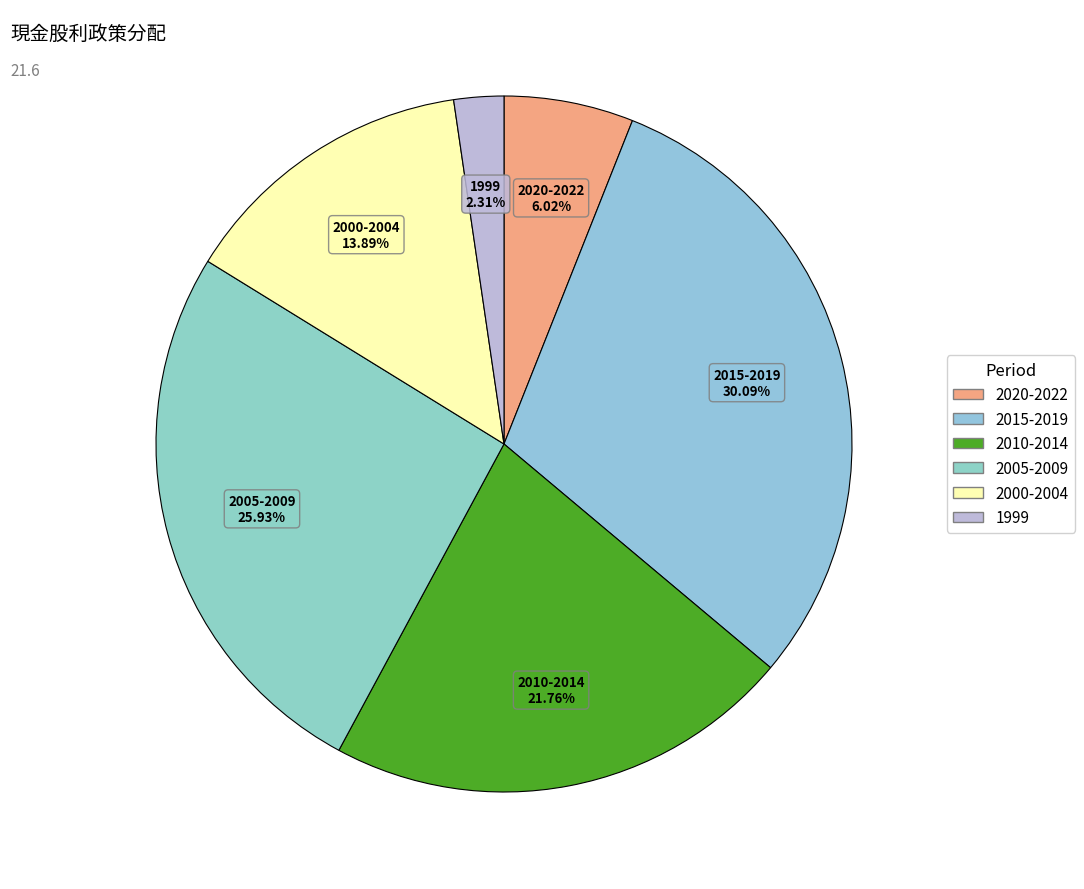

How many slices are in this pie chart?

6